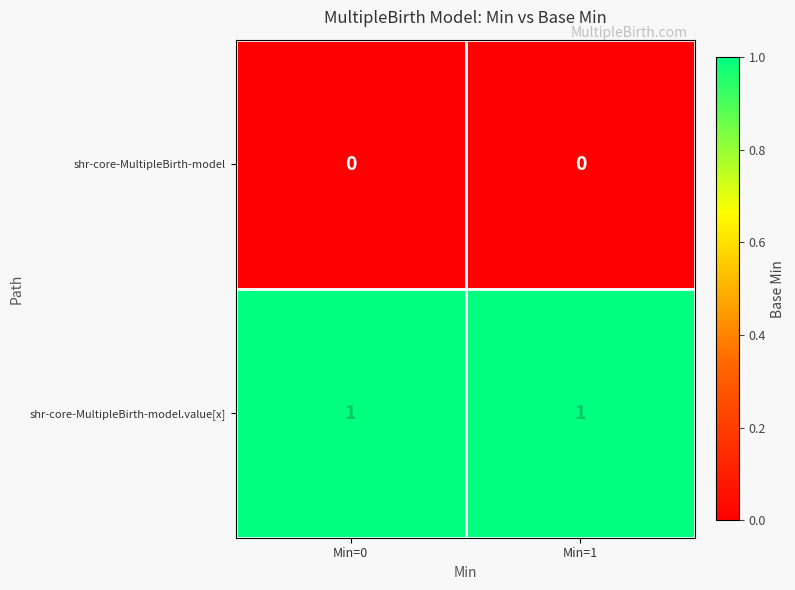

The value of shr-core-MultipleBirth-model.value[x] at Min=0 is 2. True or false?

False